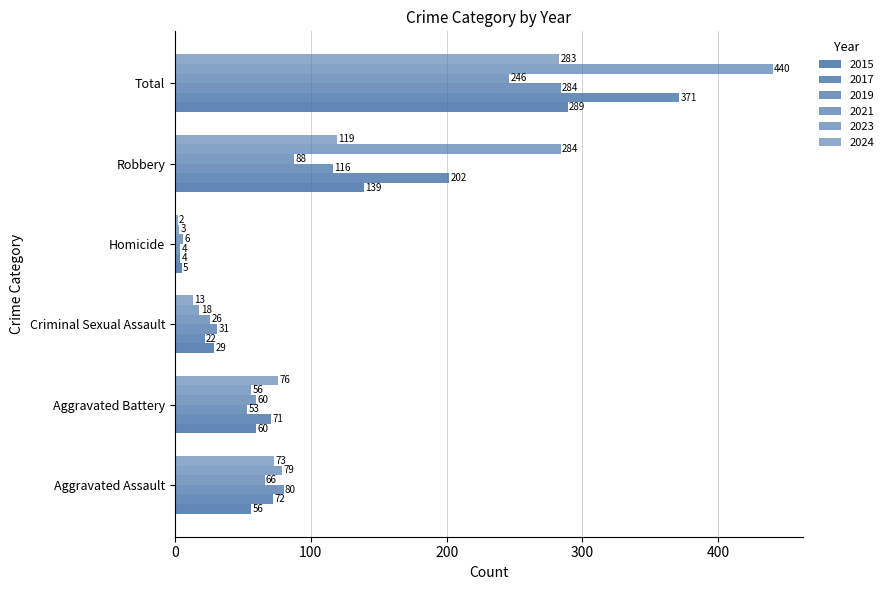

How many data points in 2023 are less than 79?

3